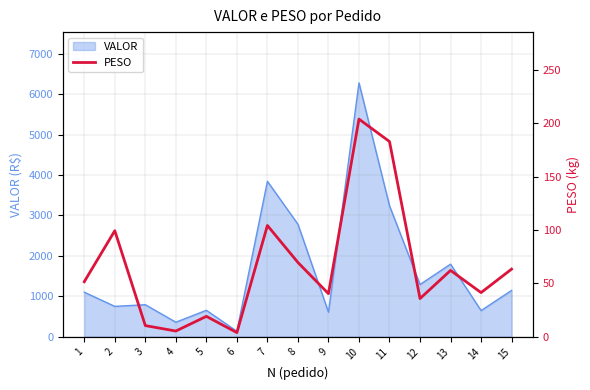

What is the value of the 13th point from the left?

62.0